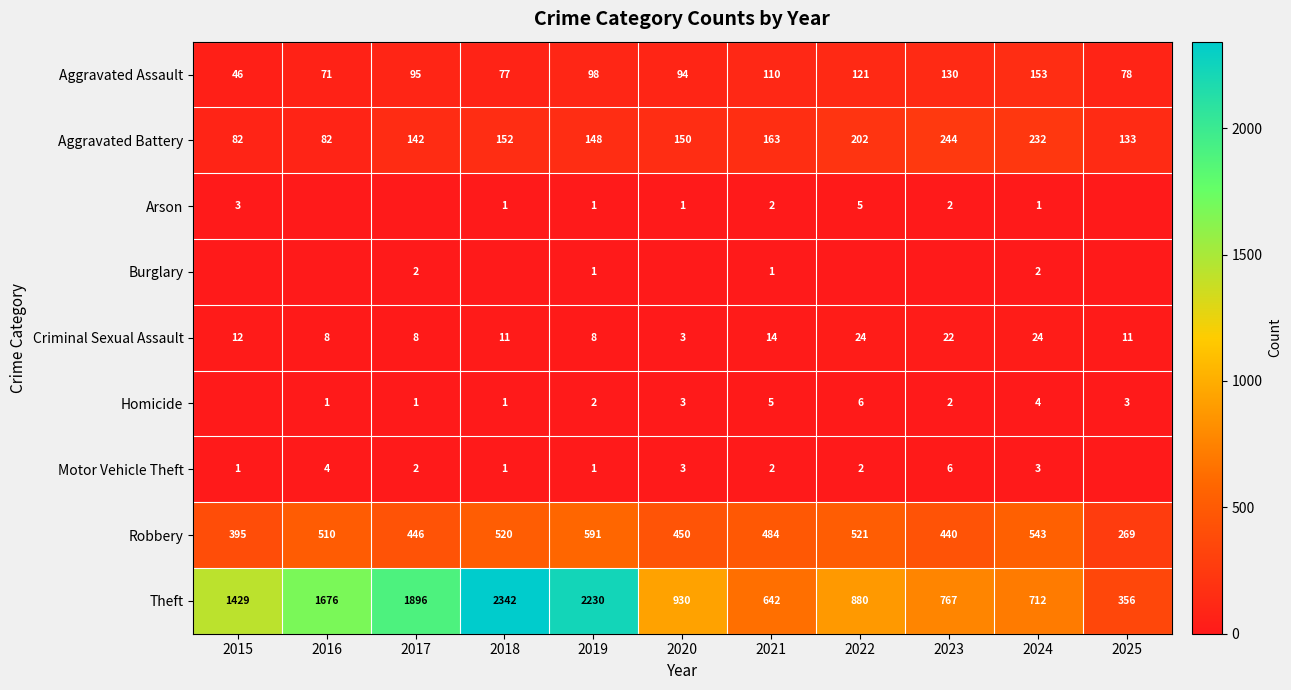

How many data points does each series have?

11